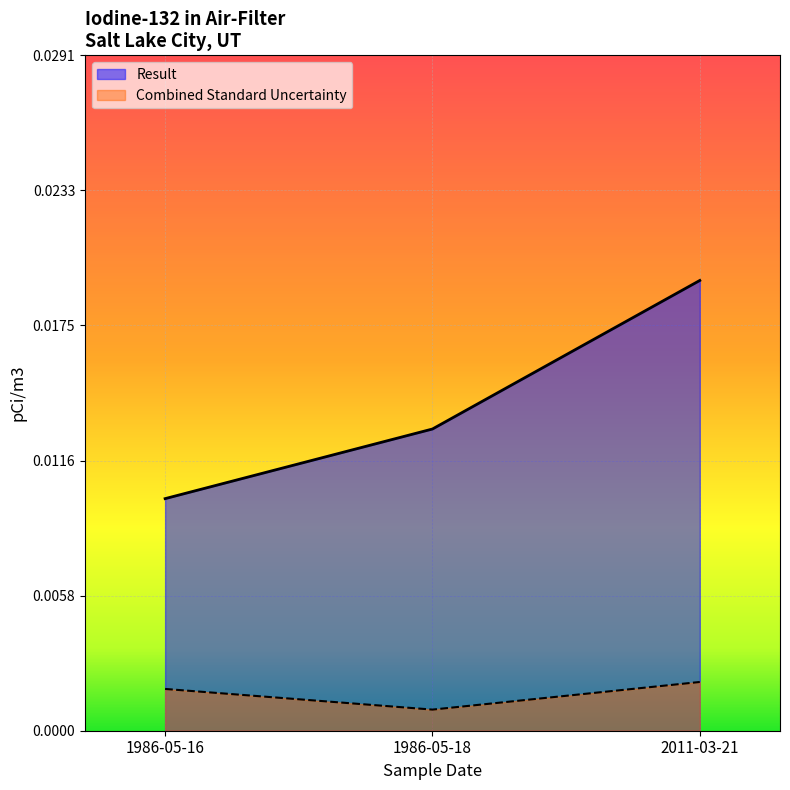

What are all the series names shown in the legend?

Result, Combined Standard Uncertainty